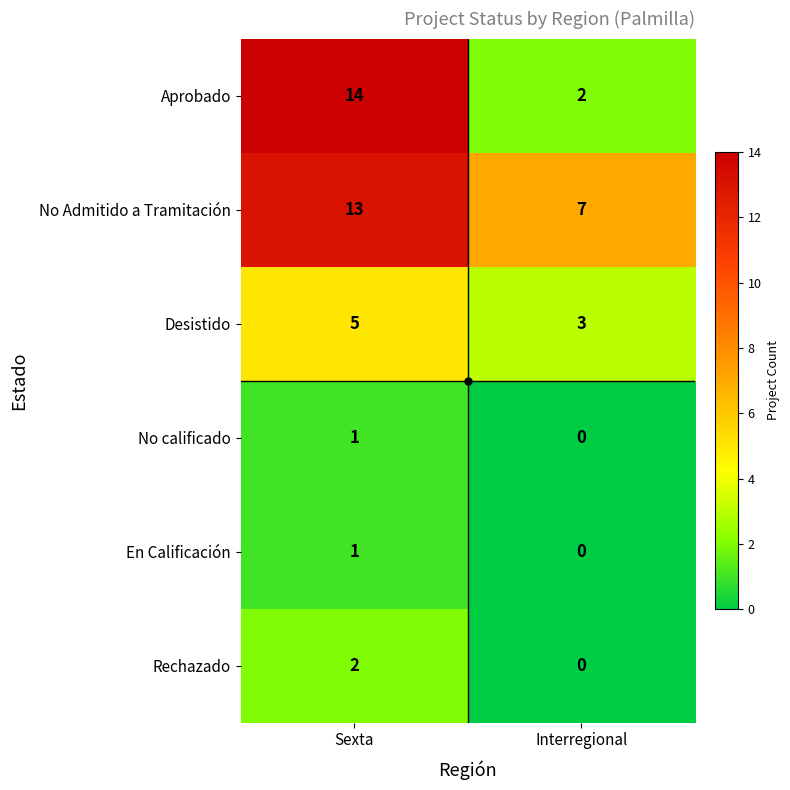

Which series has the largest range (max minus min)?

Aprobado